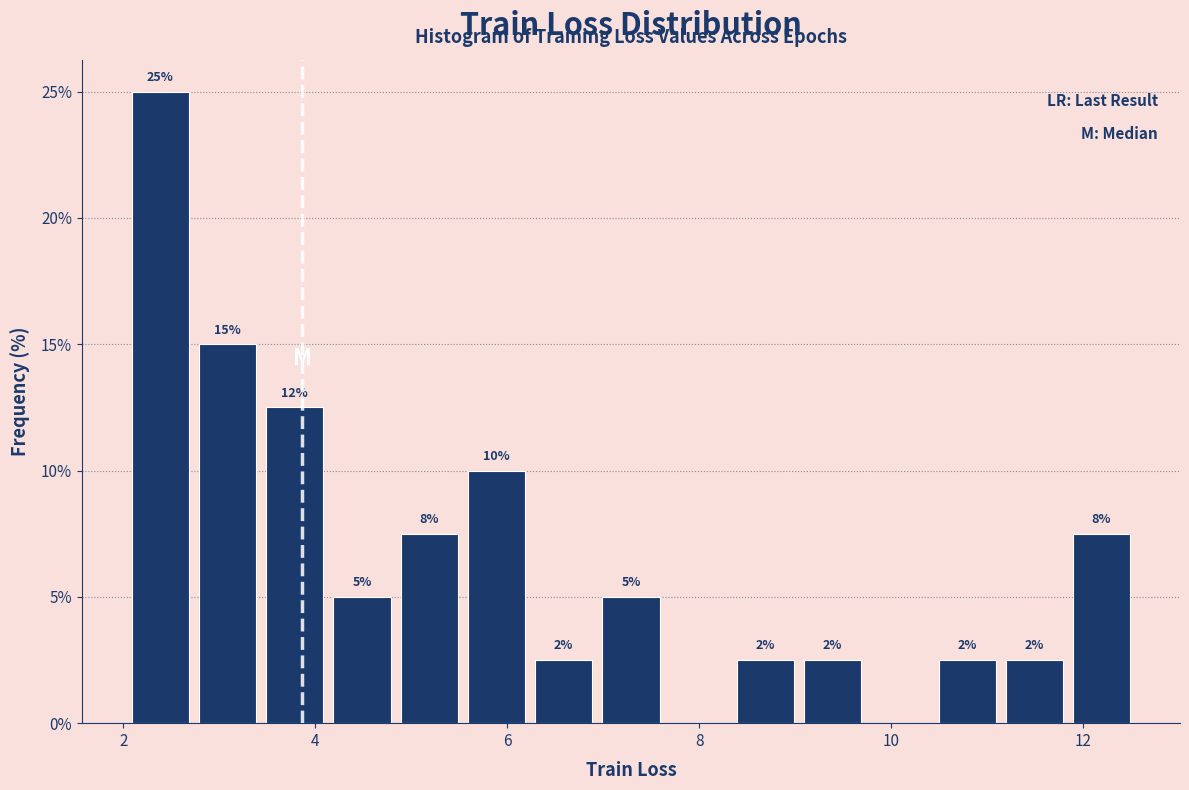

Around what value on the x-axis is the tallest bar? Give the approximate position of its centre, as read against the axis.

2.4